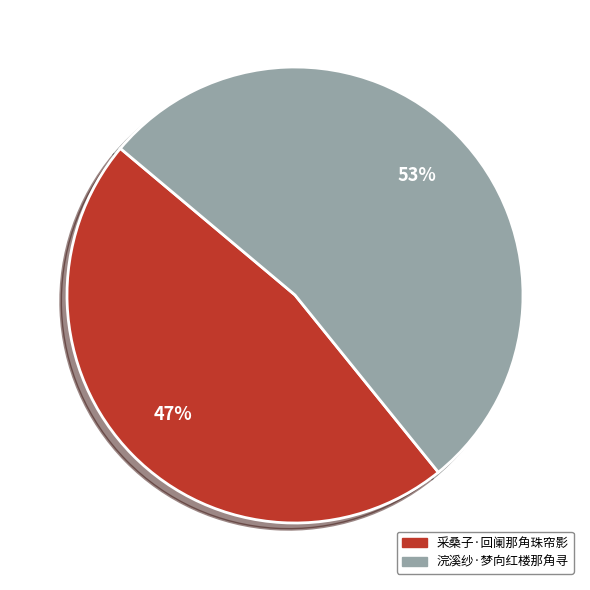

Which has a higher value, 浣溪纱·梦向红楼那角寻 or 采桑子·回阑那角珠帘影?

浣溪纱·梦向红楼那角寻